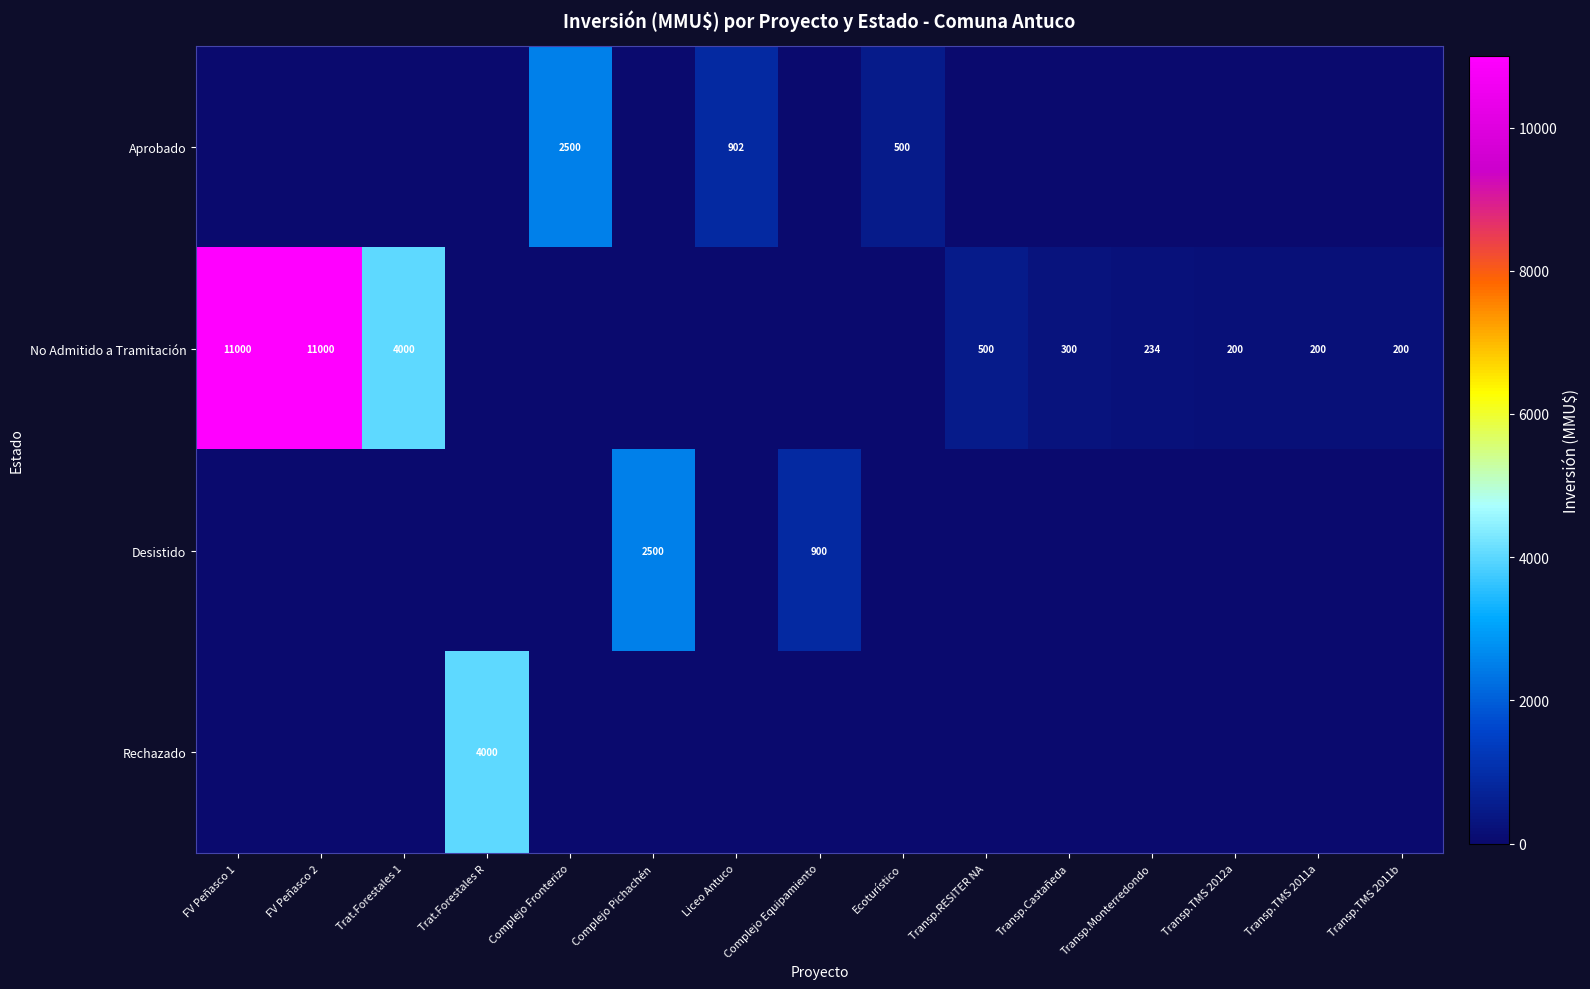

Which label corresponds to the smallest value in the chart?

FV Peñasco 1